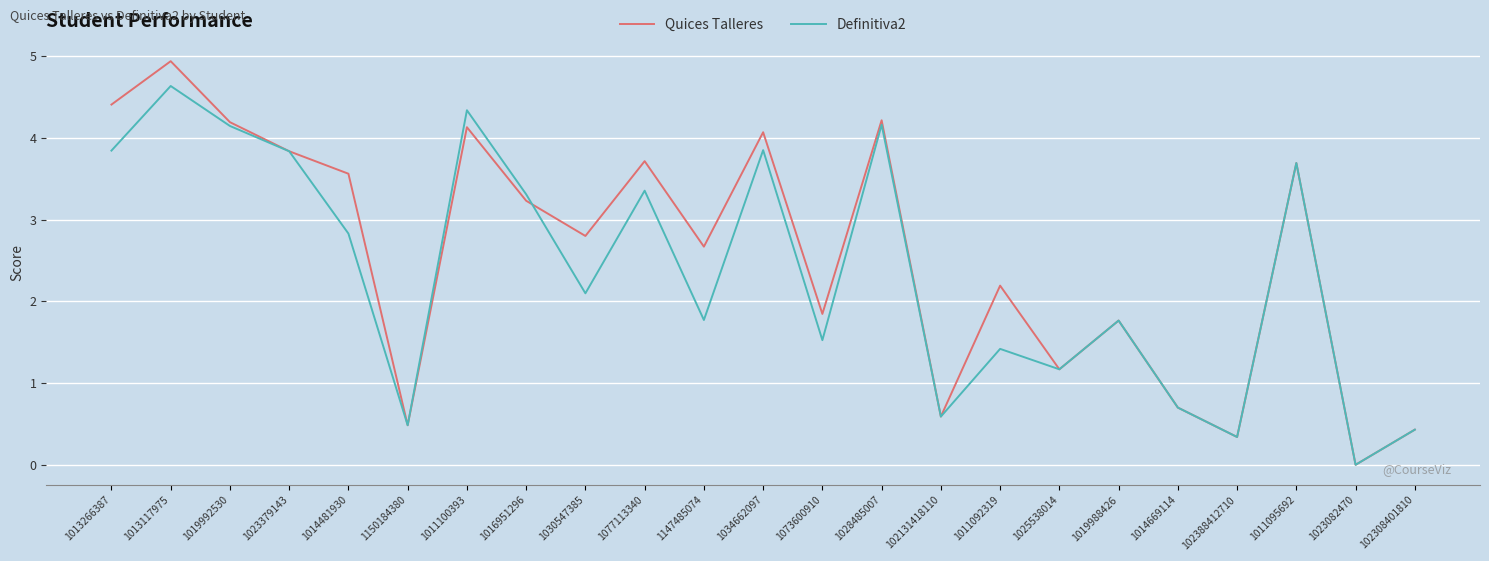

What is the sum of all Definitiva2 values?

54.3